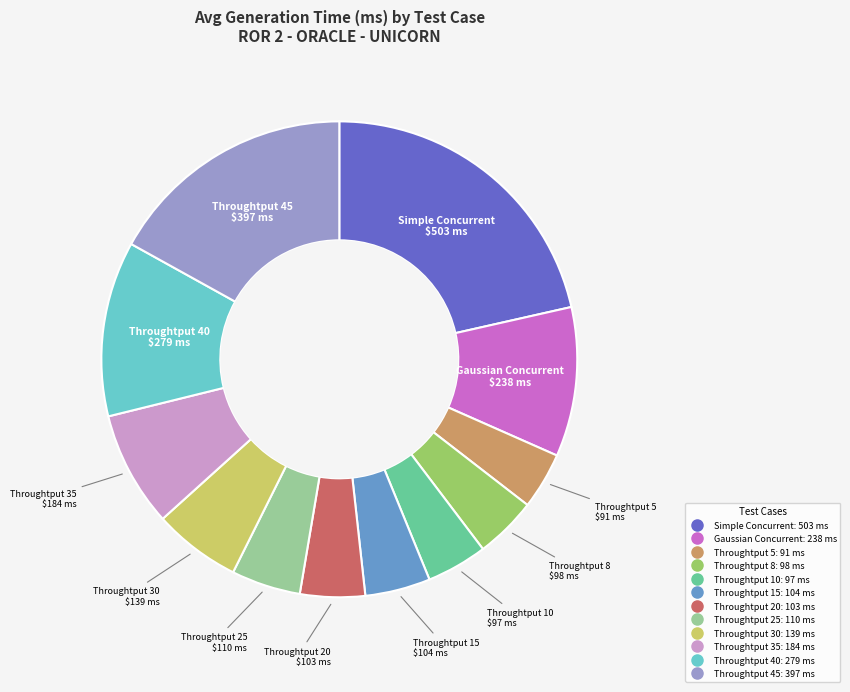

Approximately how many times larger is the value at Gaussian Concurrent compared to Throughtput 45?

0.6